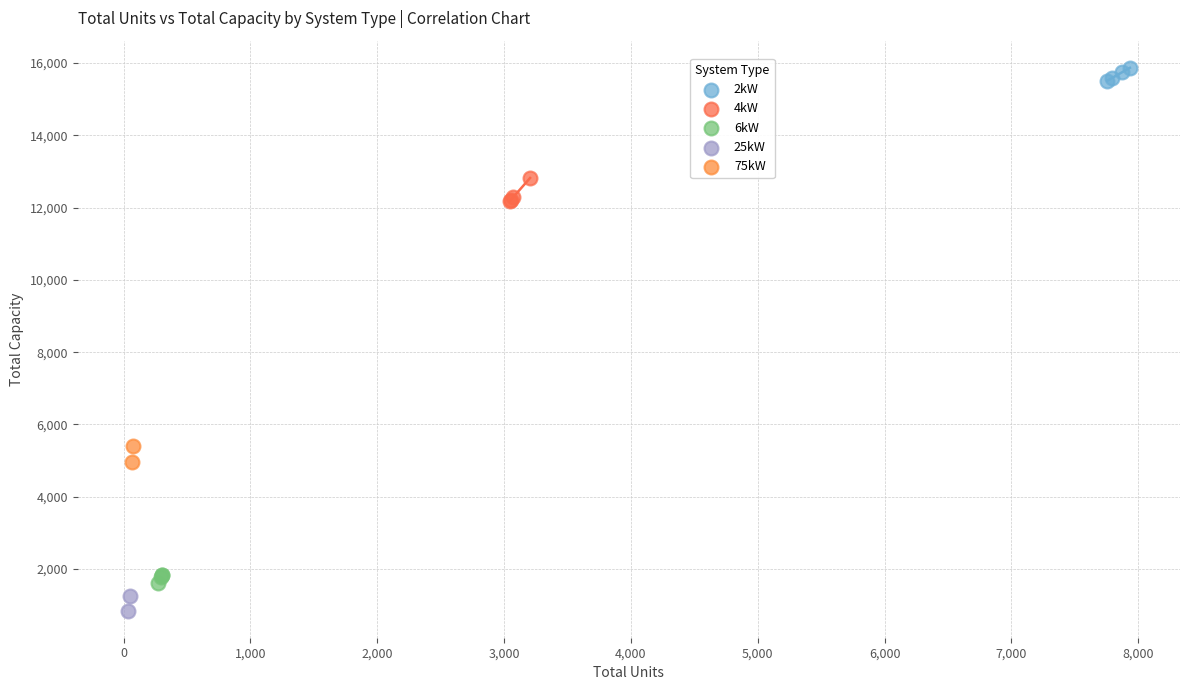

What are all the series names shown in the legend?

2kW, 4kW, 6kW, 25kW, 75kW